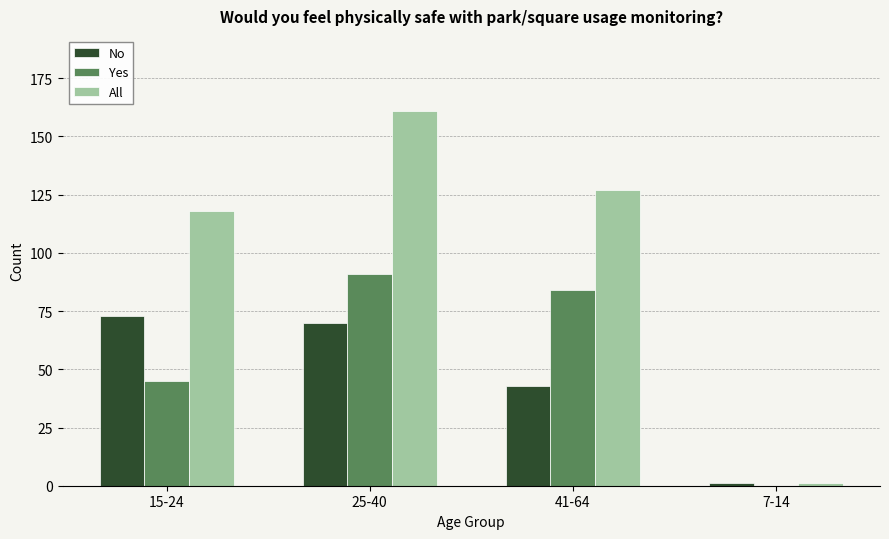

The Yes series shows 84 at 41-64. True or false?

True